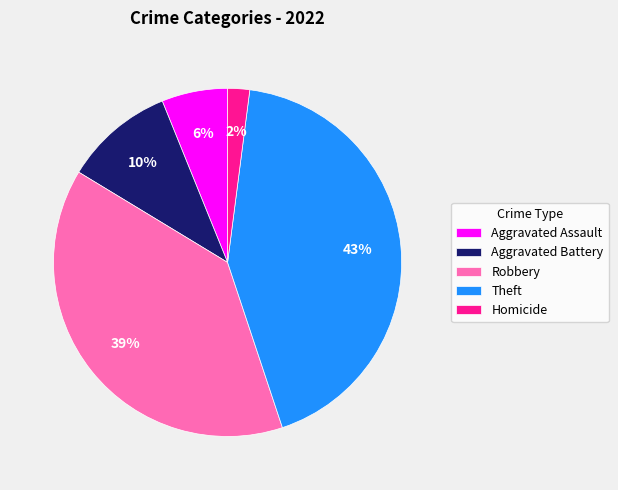

Is there any slice that represents more than half of the pie?

No